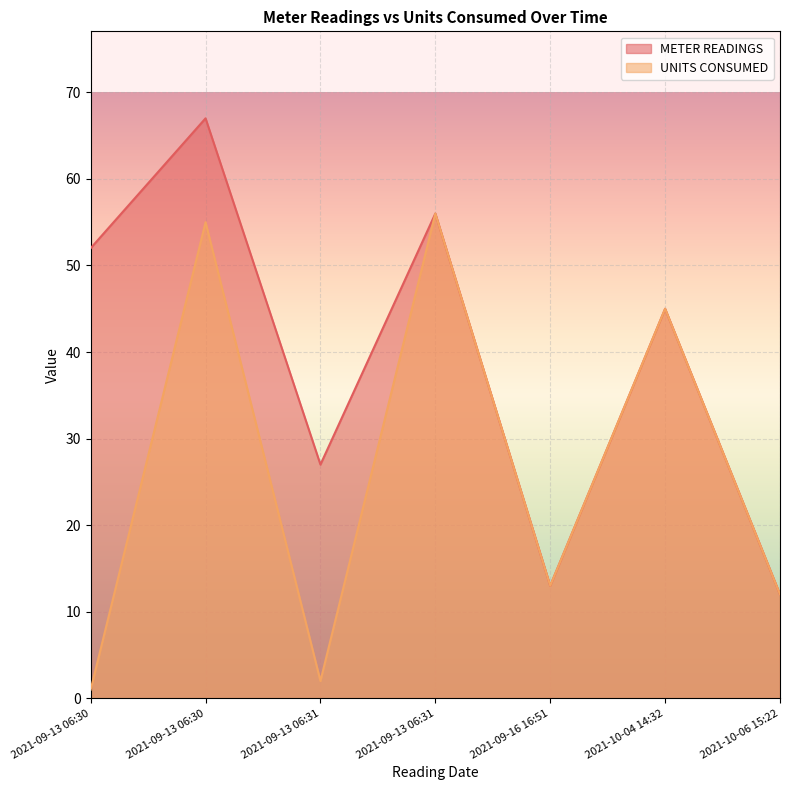

Rank the series at 2021-09-16 16:51 from highest to lowest value.

METER READINGS, UNITS CONSUMED